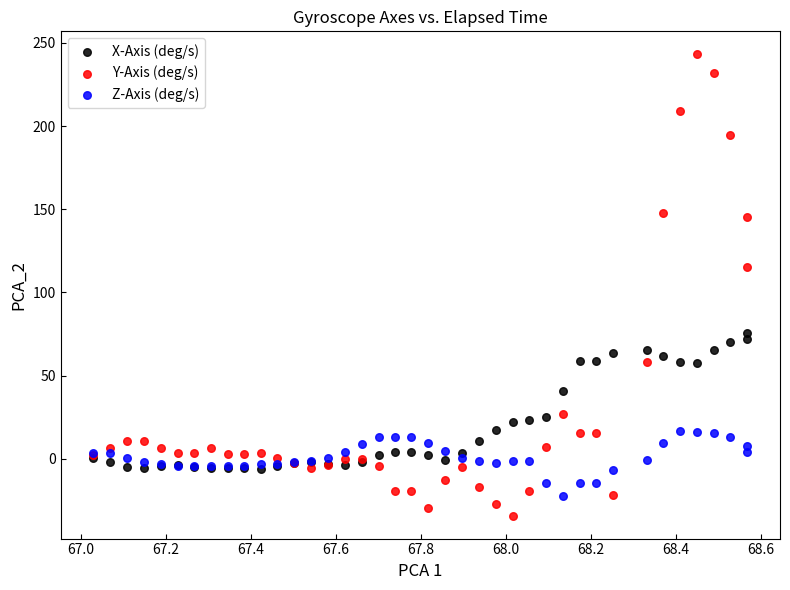

In the Y-Axis (deg/s) series, what Y value is closest to 104?

115.5